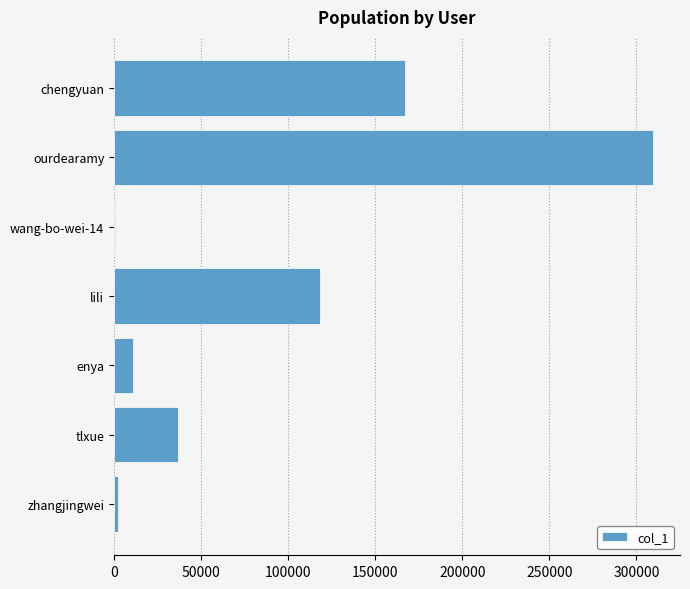

What is the maximum value shown in the chart?

309549